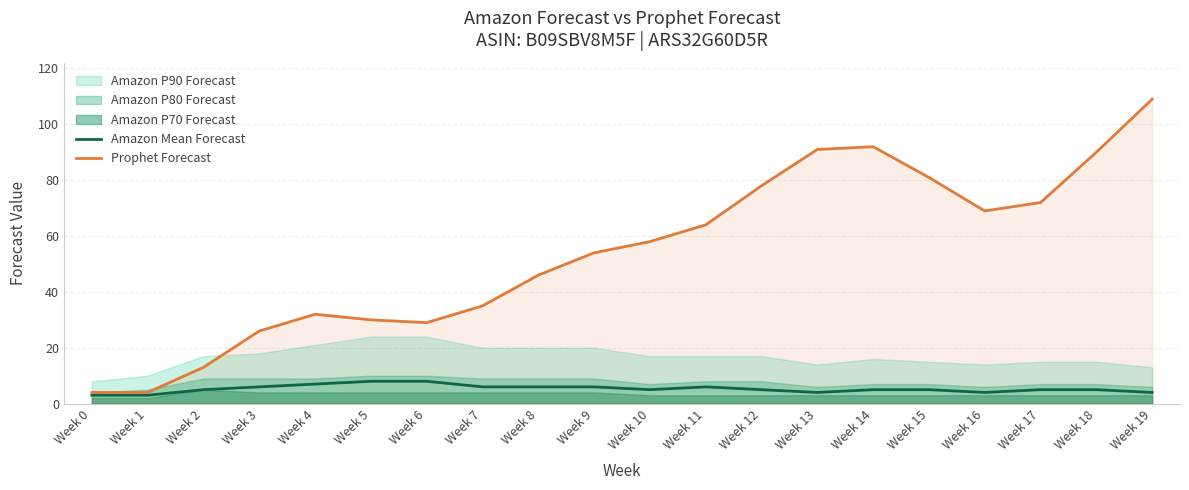

Reading right to left, what are all the values shown in this chart?

Amazon Mean Forecast: 4	5	5	4	5	5	4	5	6	5	6	6	6	8	8	7	6	5	3	3
Prophet Forecast: 109	90	72	69	81	92	91	78	64	58	54	46	35	29	30	32	26	13	4	4